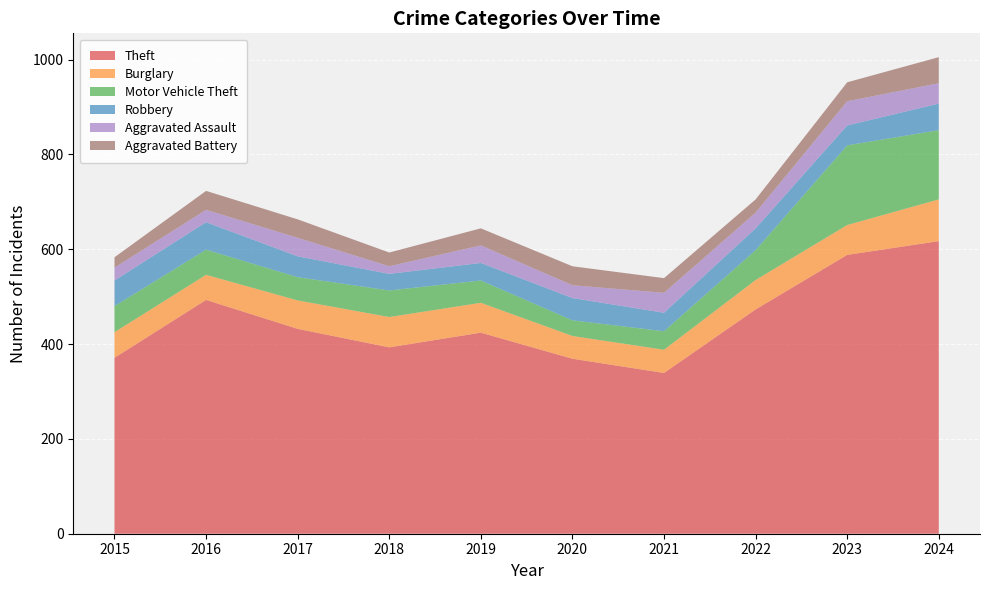

Reading right to left, what are all the values shown in this chart?

Theft: 2024=617	2023=588	2022=473	2021=339	2020=369	2019=424	2018=393	2017=432	2016=493	2015=371
Burglary: 2024=88	2023=63	2022=62	2021=49	2020=48	2019=63	2018=64	2017=60	2016=53	2015=54
Motor Vehicle Theft: 2024=146	2023=168	2022=63	2021=39	2020=33	2019=47	2018=56	2017=49	2016=53	2015=55
Robbery: 2024=56	2023=42	2022=46	2021=39	2020=47	2019=37	2018=35	2017=44	2016=58	2015=54
Aggravated Assault: 2024=43	2023=51	2022=33	2021=42	2020=27	2019=37	2018=16	2017=39	2016=26	2015=27
Aggravated Battery: 2024=55	2023=40	2022=28	2021=31	2020=40	2019=36	2018=29	2017=39	2016=40	2015=22